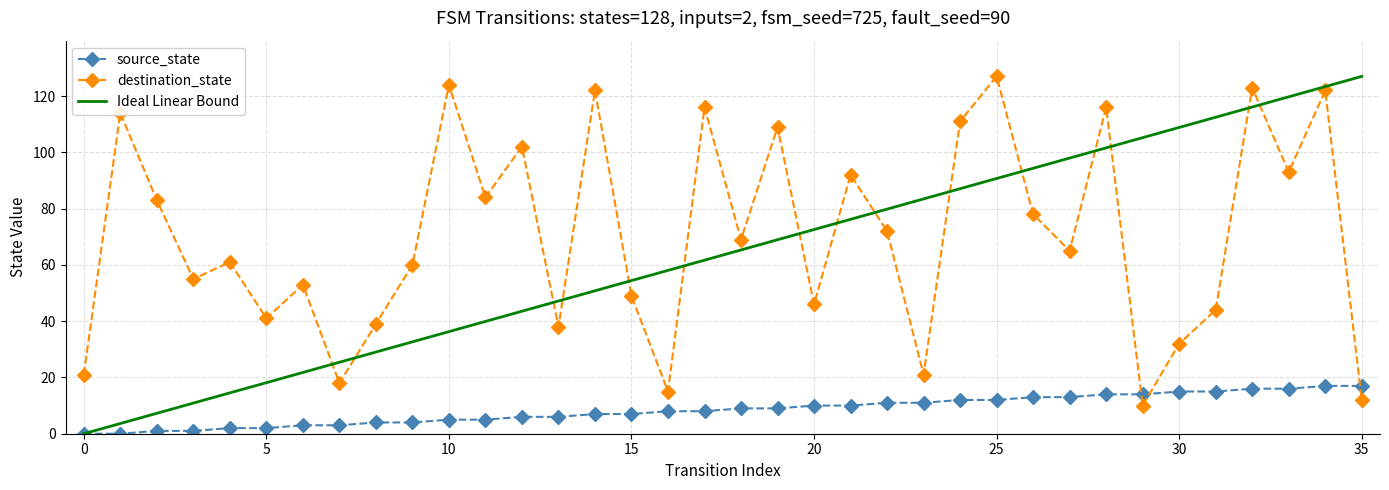

Which series ends up on top after the final intersection of source_state and destination_state?

source_state